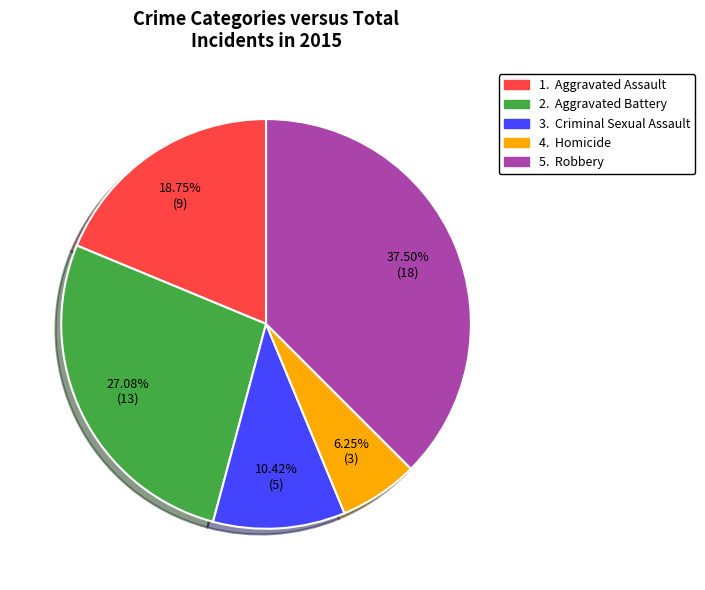

Is there any slice that represents more than half of the pie?

No